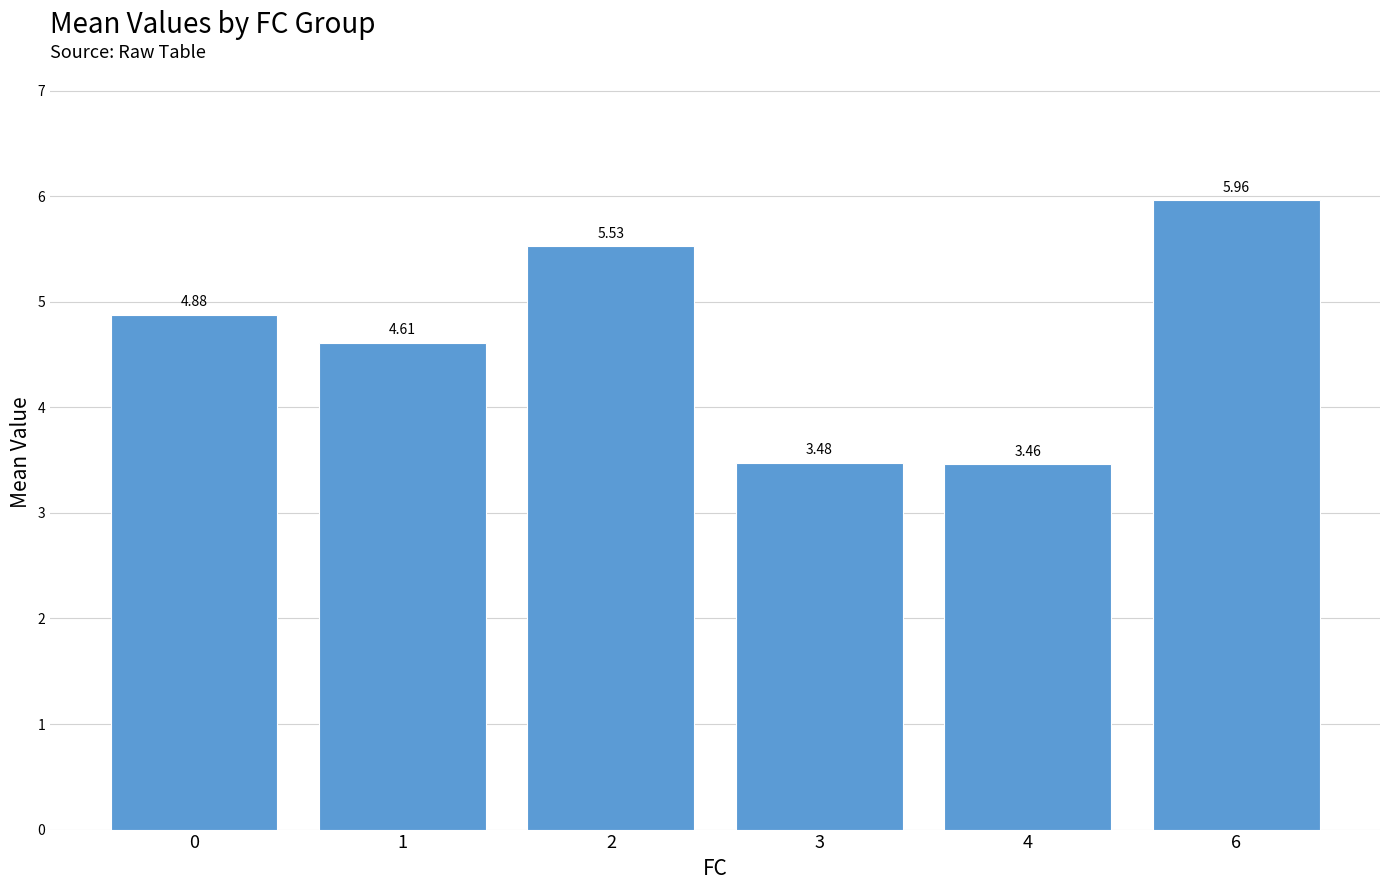

What is the difference between the values at 4 and 0?

1.4